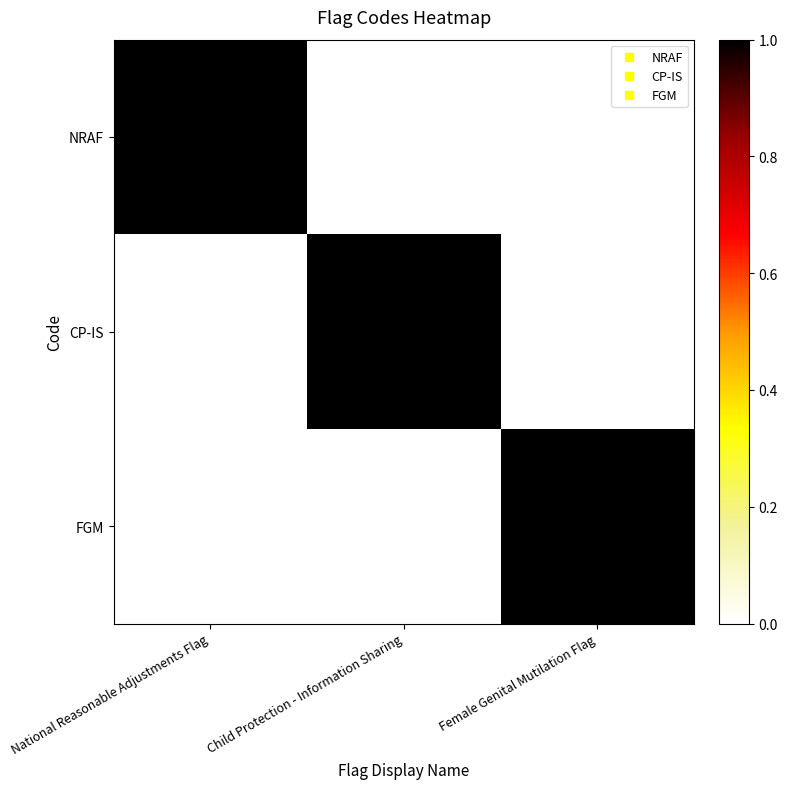

What is the total value across all series at Female Genital Mutilation Flag?

1